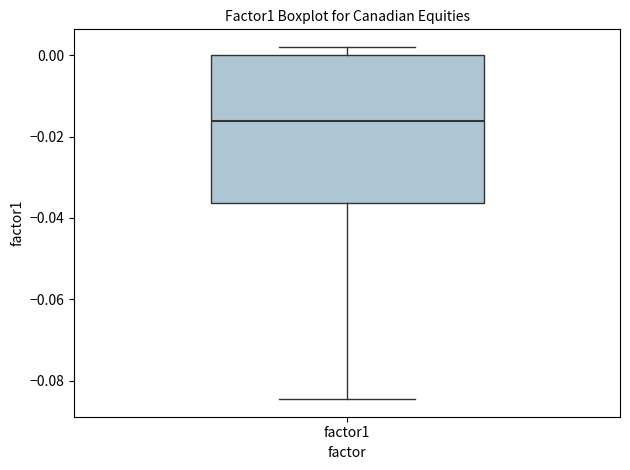

Transcribe this box plot: give where the median line is, the range the box spans, and where the two whiskers end, as read against the y-axis. The values are not printed on the chart, so give them approximately, as read against the axis.

median -0.016, box -0.036 to 0.000, whiskers -0.084 to 0.002